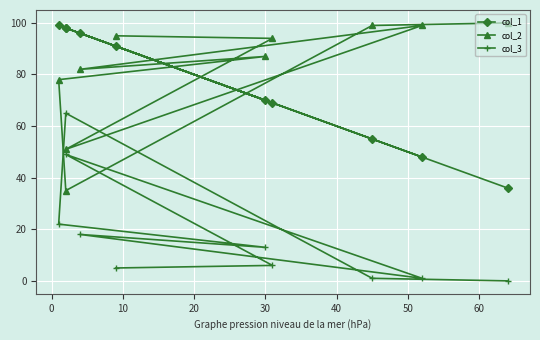

How many data points in col_2 are above 94?

4